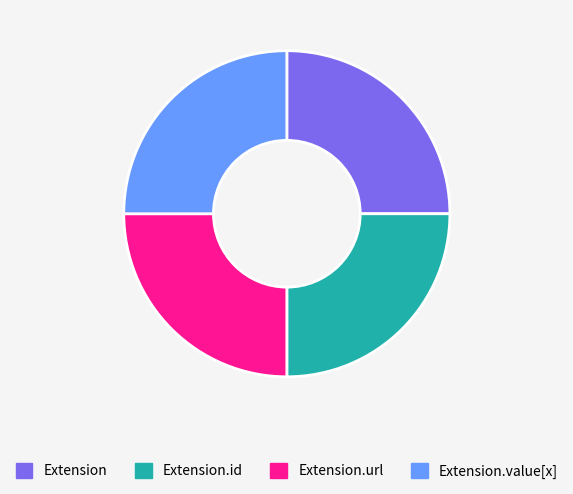

Approximately how many times larger is the value at Extension.url compared to Extension.value[x]?

1.0